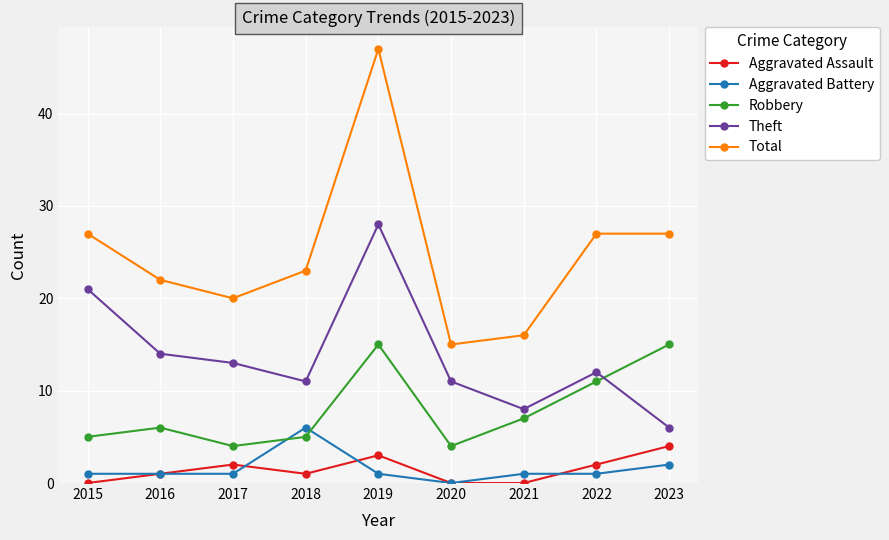

What is the approximate value of Aggravated Battery at 2022?

1